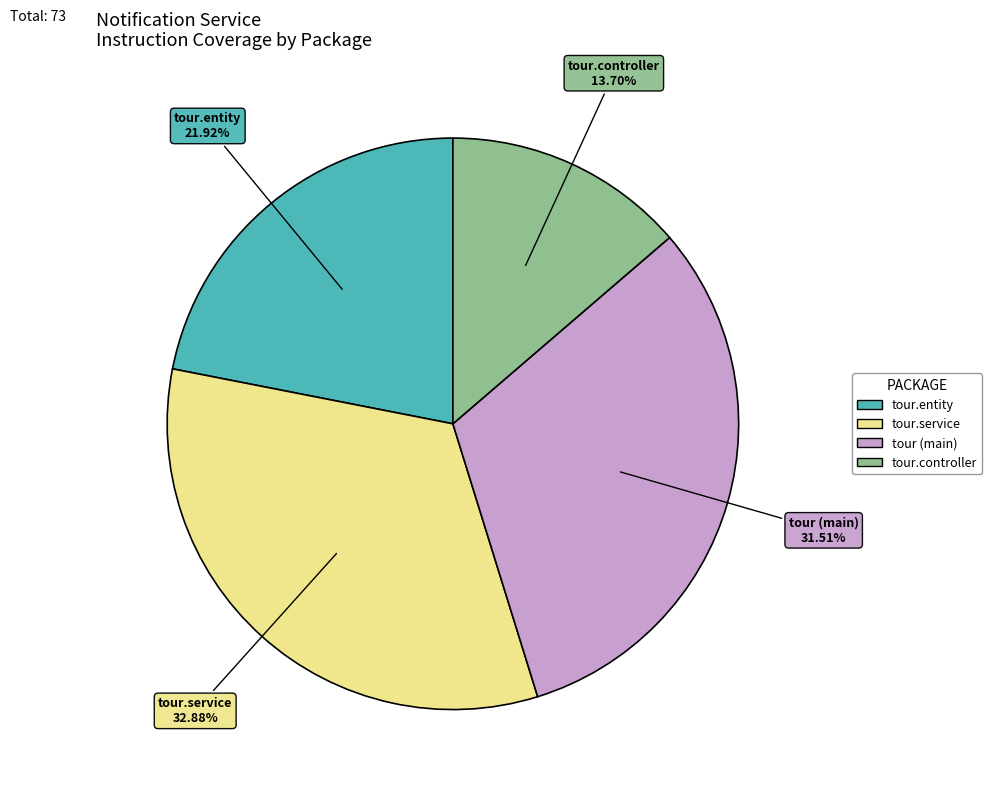

Does any single category account for the majority?

No